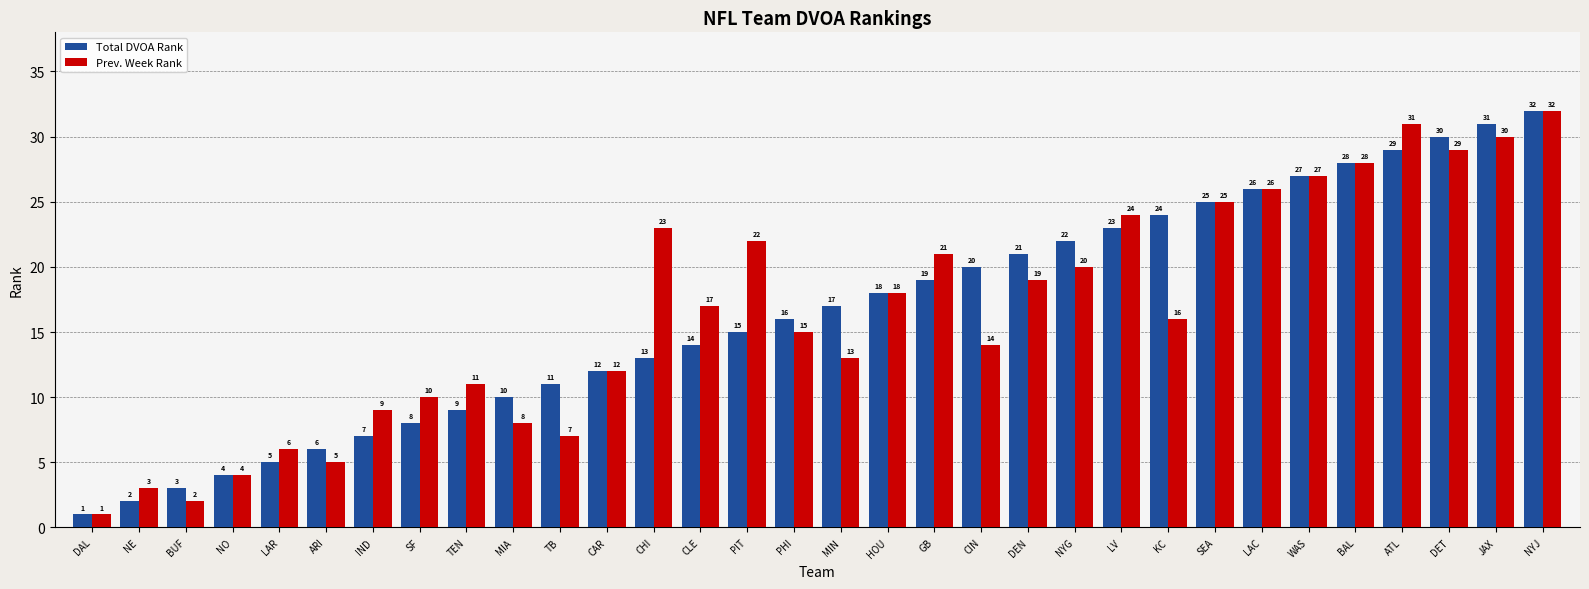

At which label is Total DVOA Rank closest to 16?

PHI